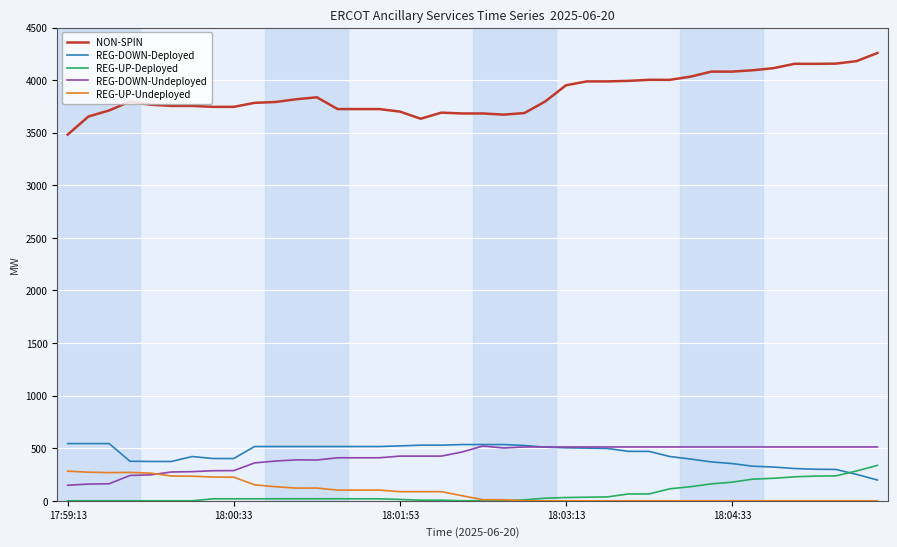

Which series has the largest total across all categories?

NON-SPIN